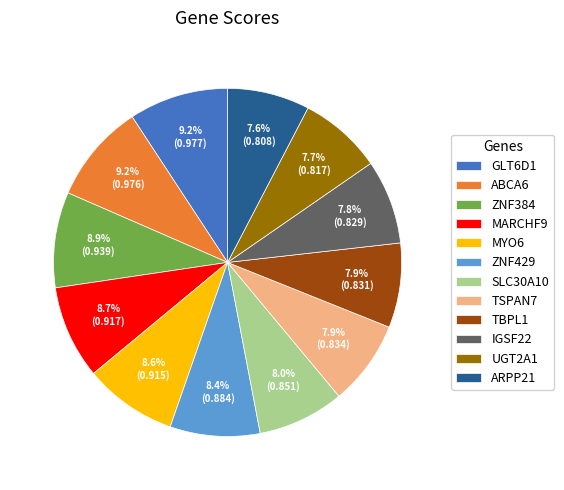

What percentage is NOT represented by GLT6D1?

90.8%